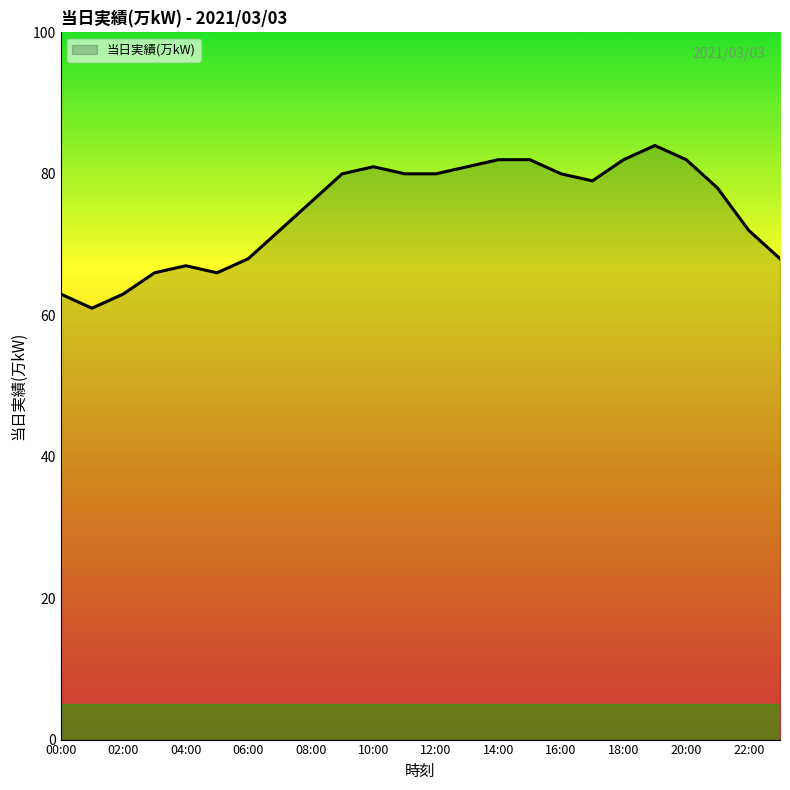

What is the difference between the maximum and minimum values?

23